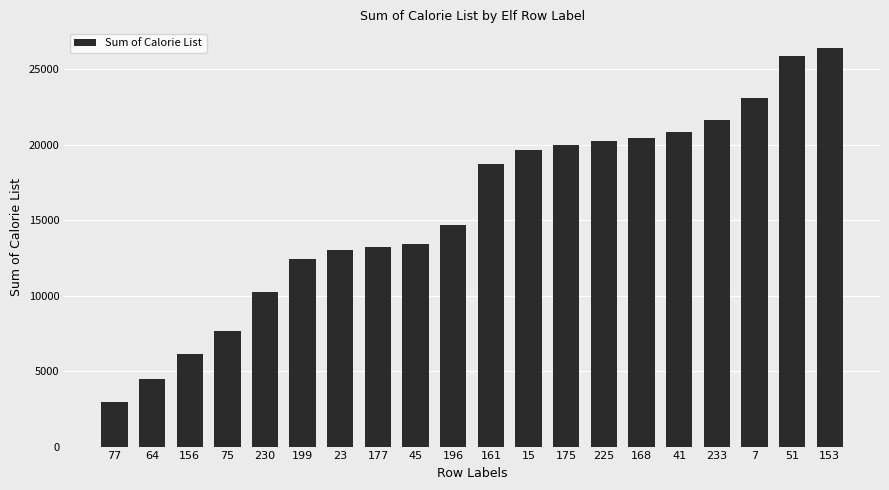

What is the ratio of the value at 45 to the value at 175?

0.7